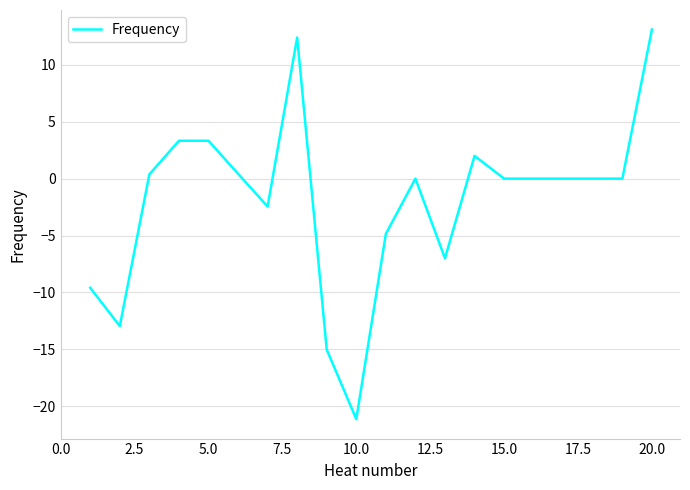

What is the smallest value displayed?

-21.1